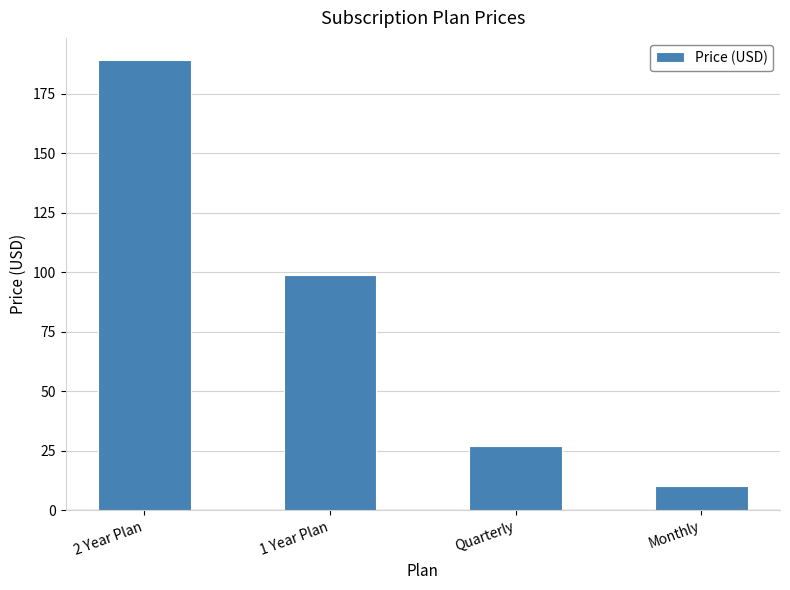

What is the value of the 1st bar from the left?

189.0